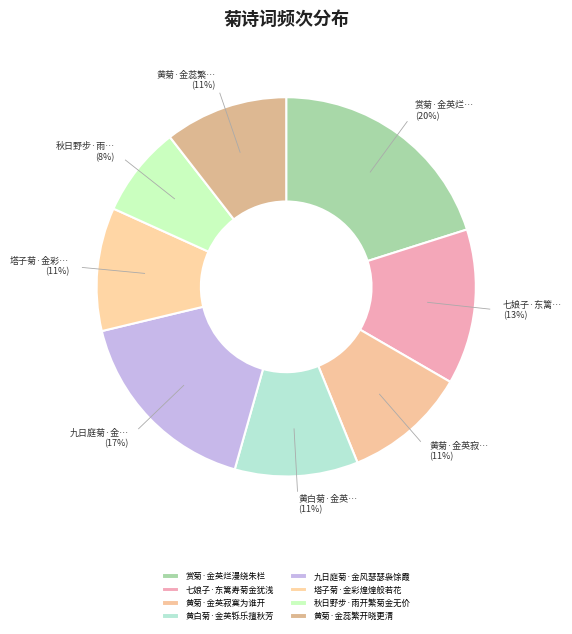

What percentage is NOT represented by 秋日野步·雨开繁菊金无价?

92.3%